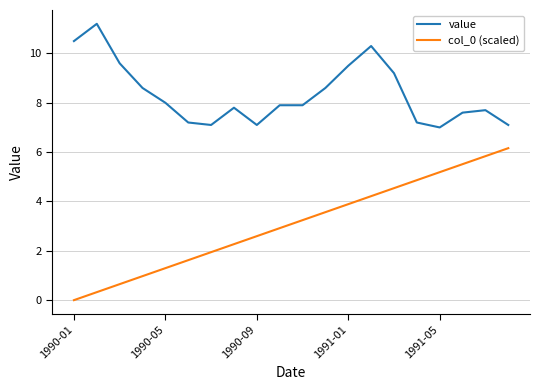

What is the difference between the maximum and minimum values in the col_0 (scaled) series?

6.2